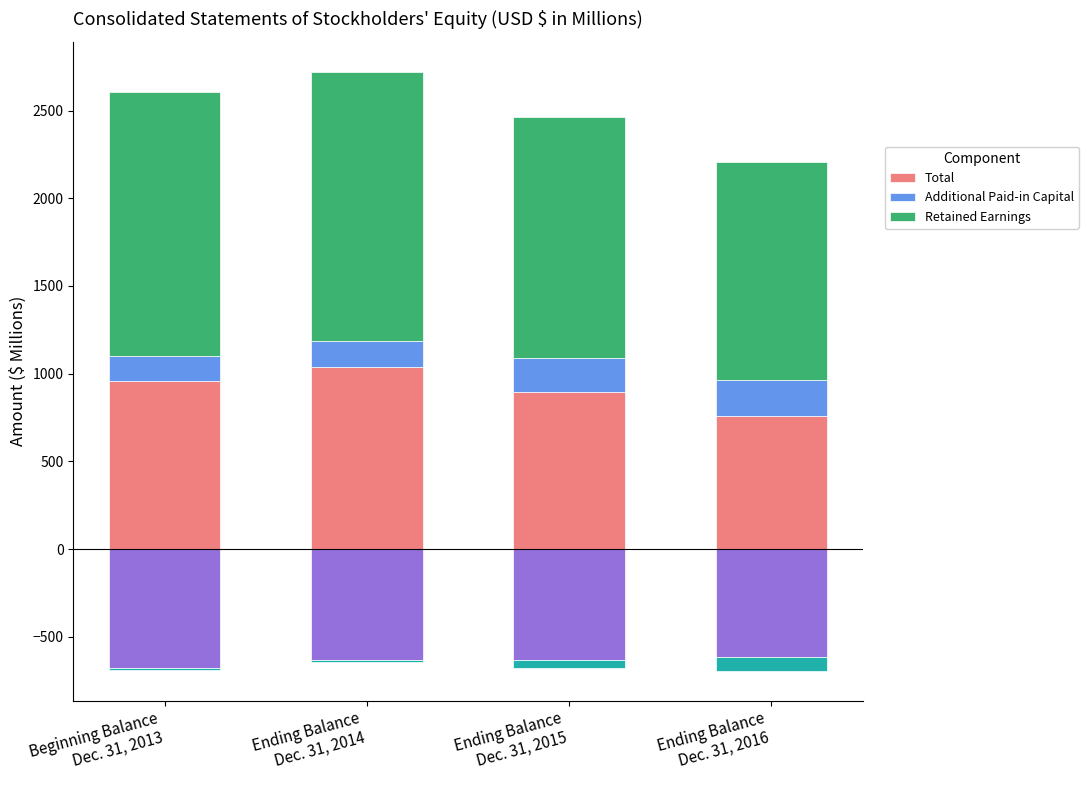

What is the label of the 1st bar from the right?

Ending Balance
Dec. 31, 2016